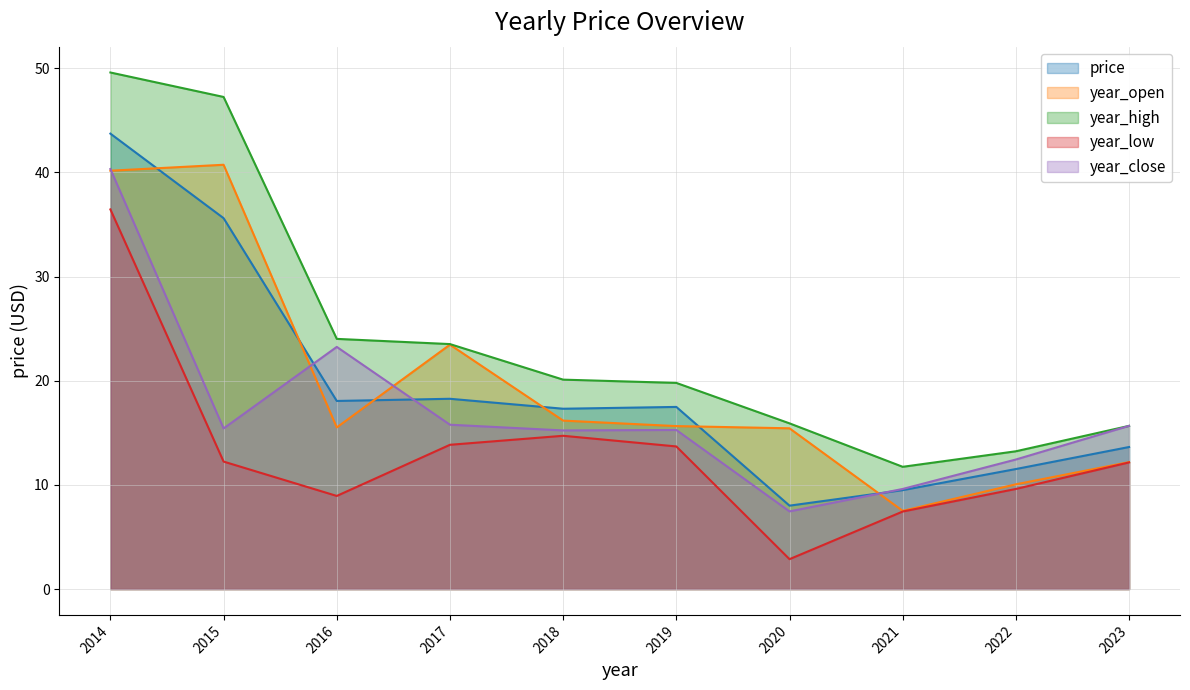

Reading left to right, transcribe all the data shown in this chart.

price: 2014=43.7	2015=35.6	2016=18.1	2017=18.3	2018=17.3	2019=17.5	2020=8.0	2021=9.5	2022=11.5	2023=13.6
year_open: 2014=40.2	2015=40.7	2016=15.5	2017=23.5	2018=16.2	2019=15.6	2020=15.4	2021=7.5	2022=10.1	2023=12.2
year_high: 2014=49.6	2015=47.2	2016=24.0	2017=23.5	2018=20.1	2019=19.8	2020=15.9	2021=11.7	2022=13.2	2023=15.7
year_low: 2014=36.5	2015=12.2	2016=8.9	2017=13.9	2018=14.7	2019=13.7	2020=2.9	2021=7.4	2022=9.6	2023=12.2
year_close: 2014=40.3	2015=15.4	2016=23.3	2017=15.8	2018=15.2	2019=15.3	2020=7.5	2021=9.6	2022=12.4	2023=15.7